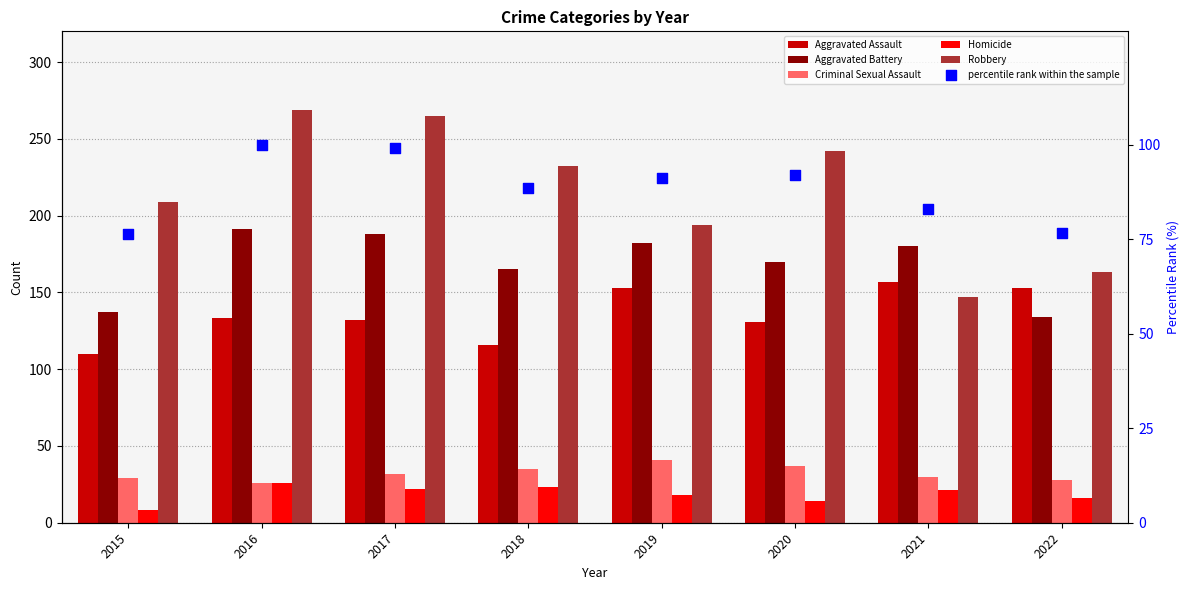

At how many categories does at least one series exceed 41?

8